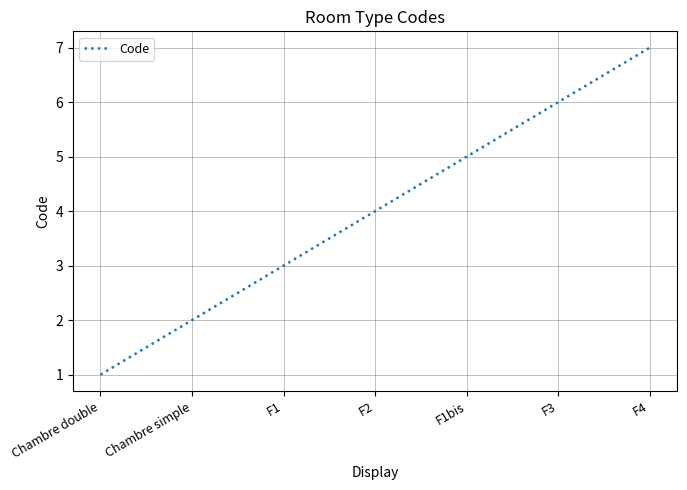

Reading left to right, transcribe all the data shown in this chart.

1	2	3	4	5	6	7